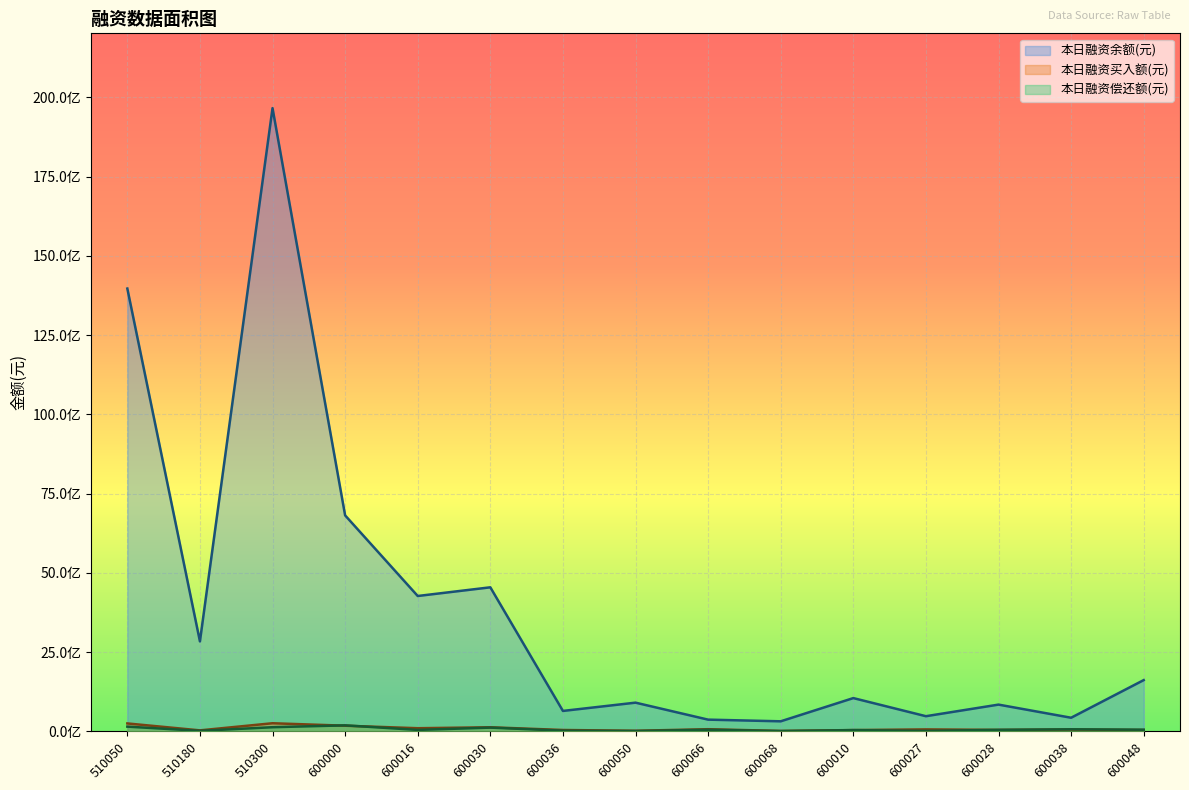

Reading left to right, extract all data points from this chart.

本日融资余额(元): 13966945144	2838655122	19657610298	6812989507	4270319454	4544166913	645177817	906270698	370605523	317894914	1050125806	478895717	844601239	430395174	1617603119
本日融资买入额(元): 250686751	31930362	256687327	179027476	99920667	129794893	44032297	19375616	68900125	13880334	41419260	62287440	47379057	58230394	43506206
本日融资偿还额(元): 150052763	17599715	131752944	190246414	46635380	119049104	22948739	10918873	51616518	9587684	40106872	16395610	47547089	65405038	52856705